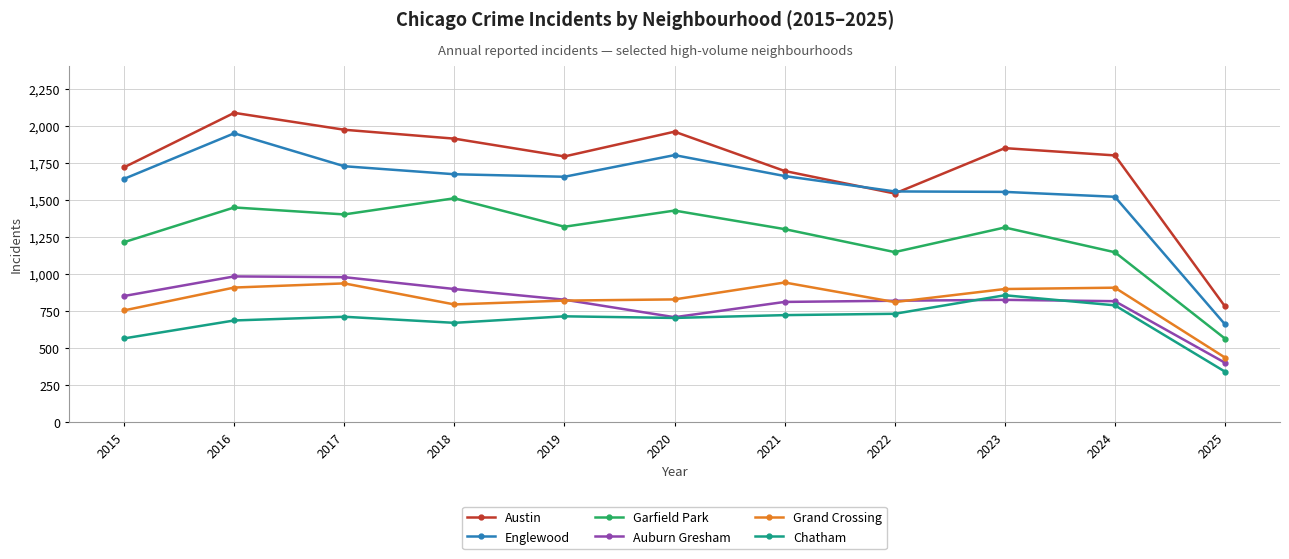

List the series in order of their peak value, lowest first.

Chatham, Grand Crossing, Auburn Gresham, Garfield Park, Englewood, Austin